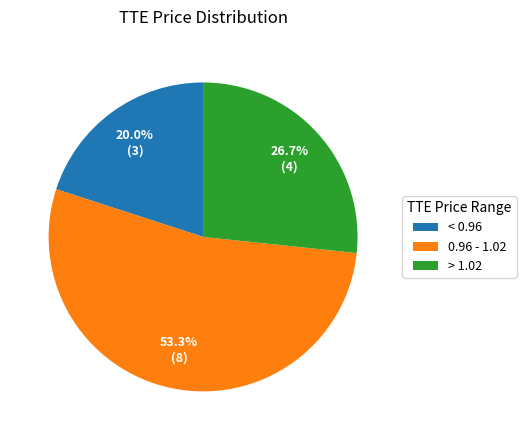

Rank the categories by value from highest to lowest.

0.96 - 1.02, > 1.02, < 0.96